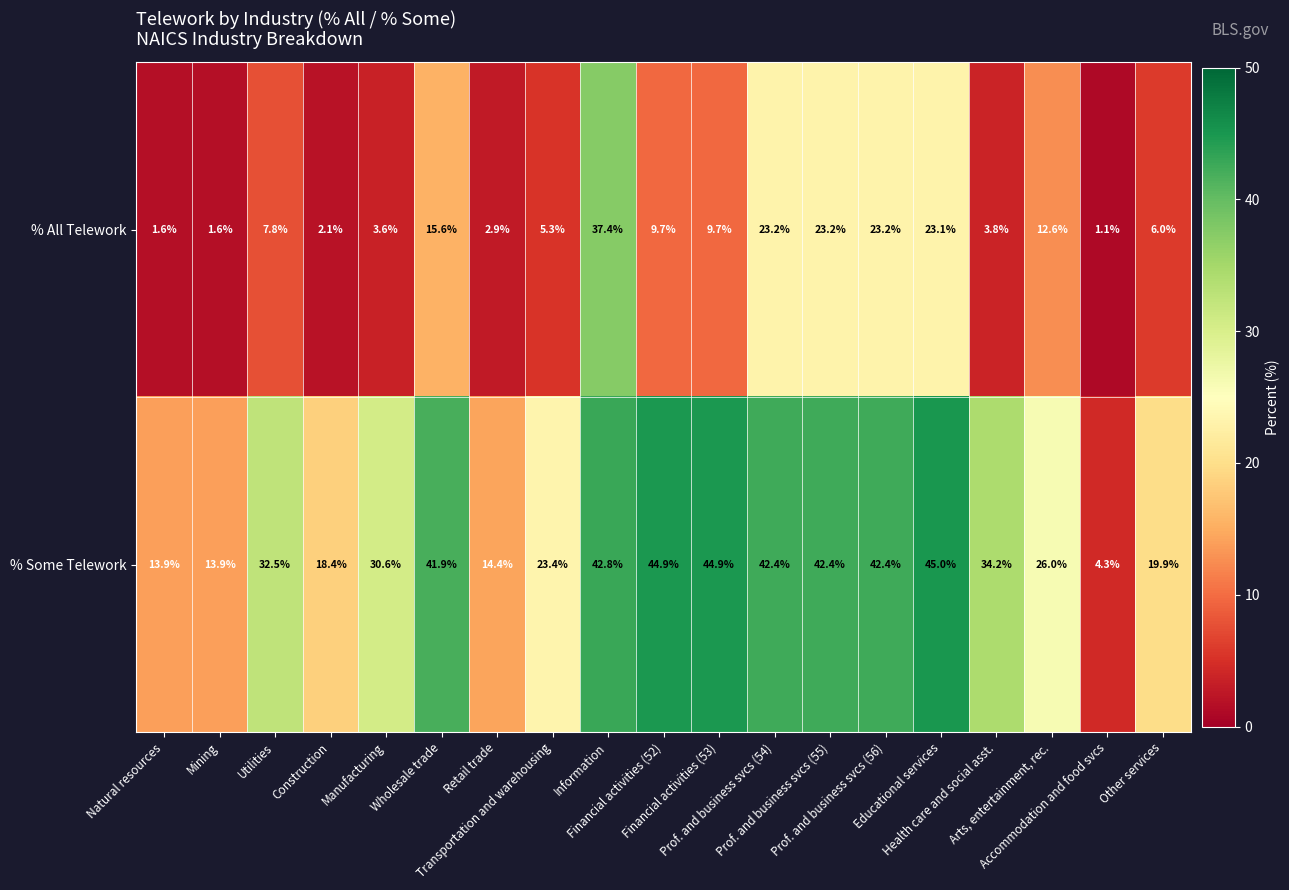

How many data points does each series have?

19